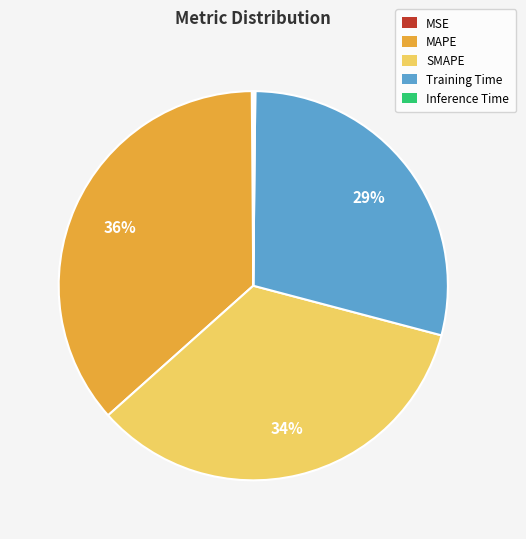

Does SMAPE represent more than half of the total?

No